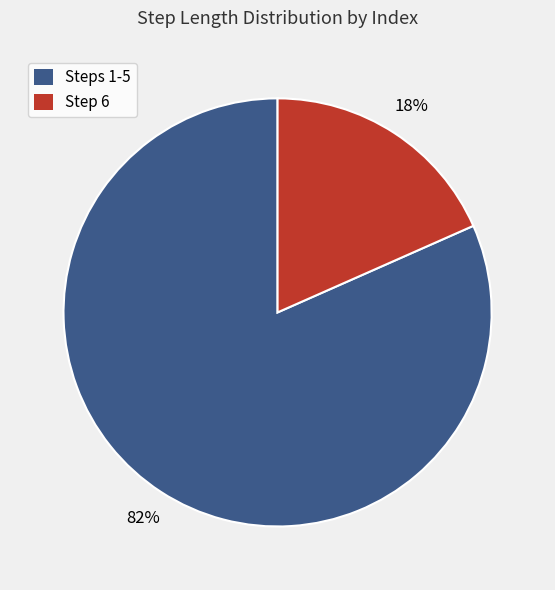

Is there any slice that represents more than half of the pie?

Yes